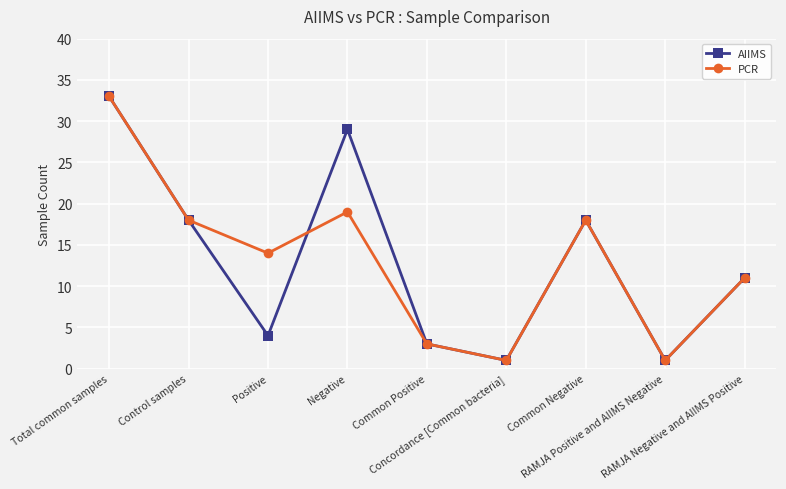

Which category has the highest value in the PCR series?

Total common samples